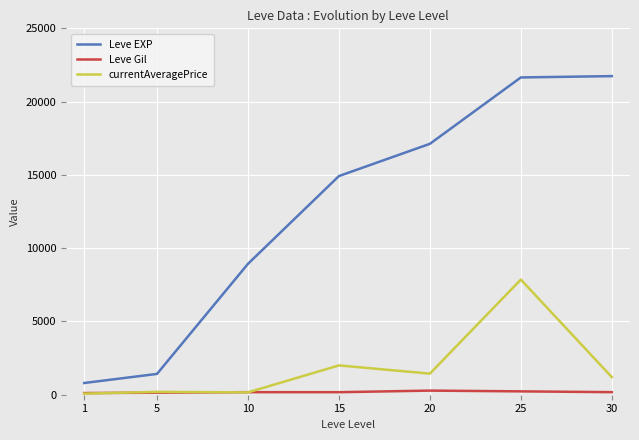

What is the greatest value displayed?

21740.0